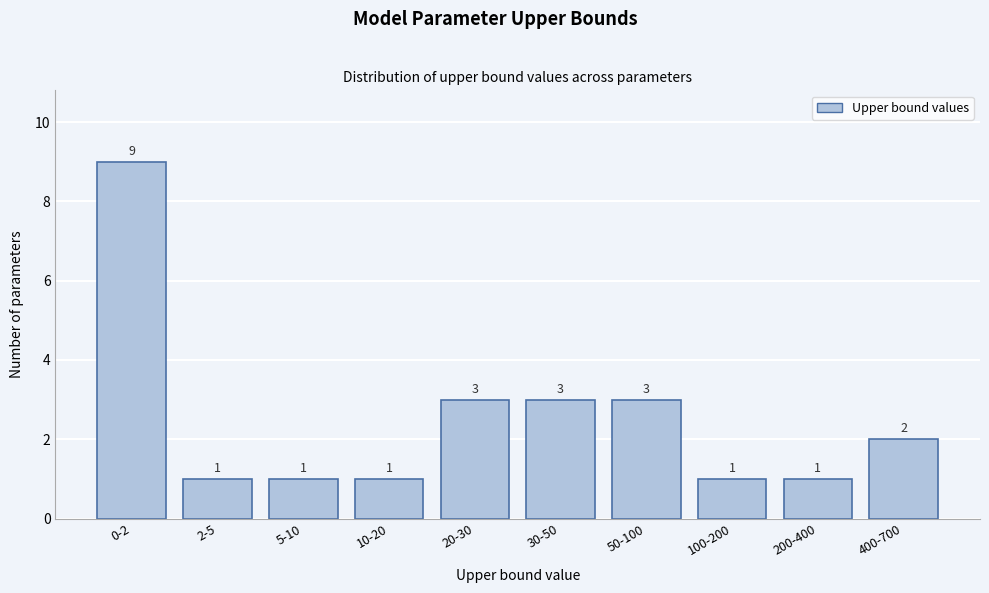

Reading left to right, transcribe all the data shown in this chart.

0-2=9	2-5=1	5-10=1	10-20=1	20-30=3	30-50=3	50-100=3	100-200=1	200-400=1	400-700=2